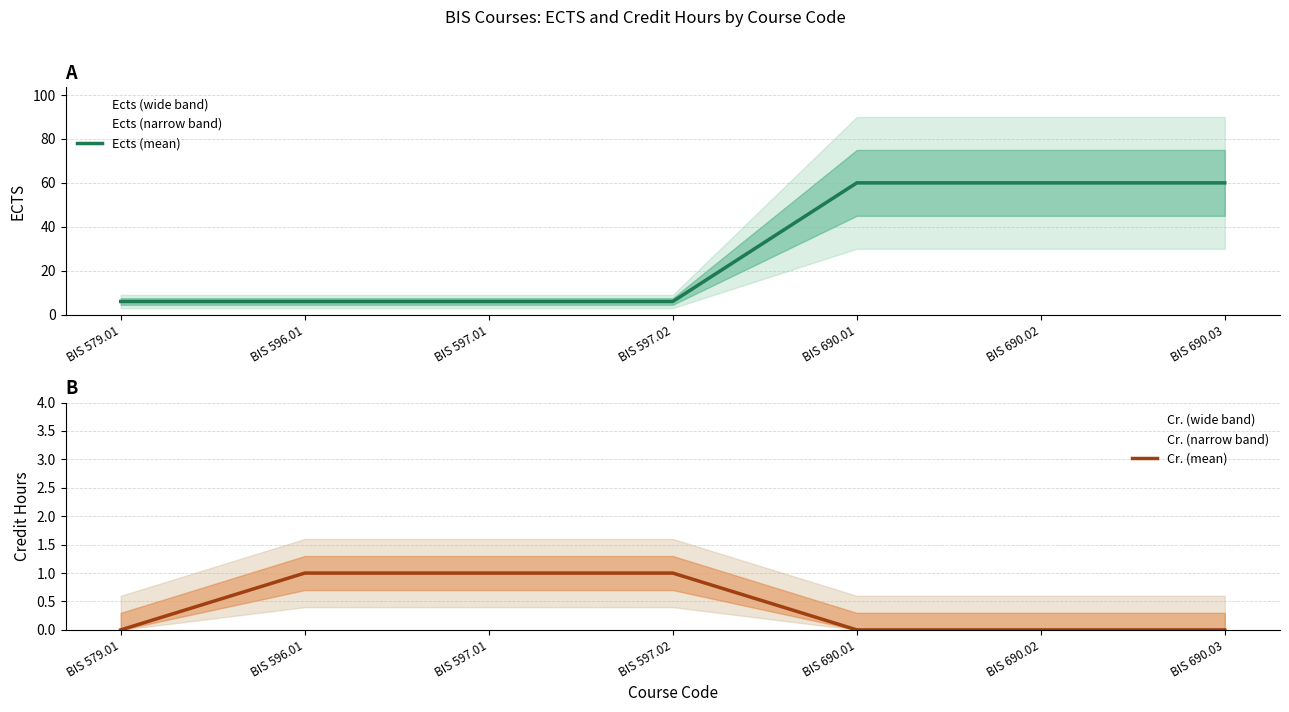

What are all the series names shown in the legend?

Ects (mean), Cr. (mean)